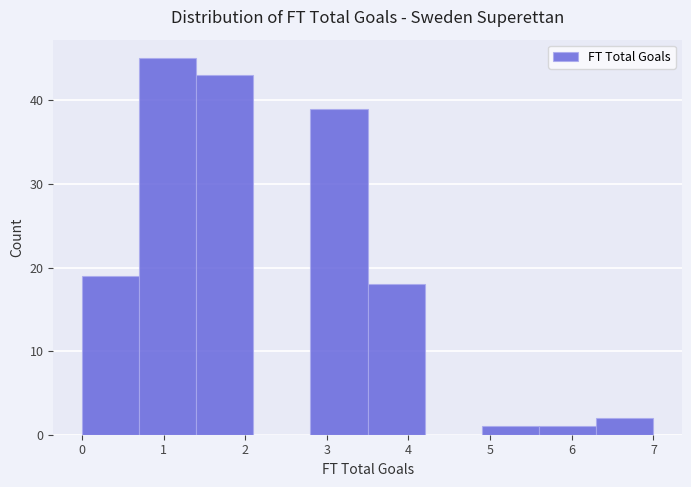

What is the height of the bar covering 6.3 to 7.0 on the x-axis? The values are not printed on the chart, so give them approximately, as read against the axis.

2